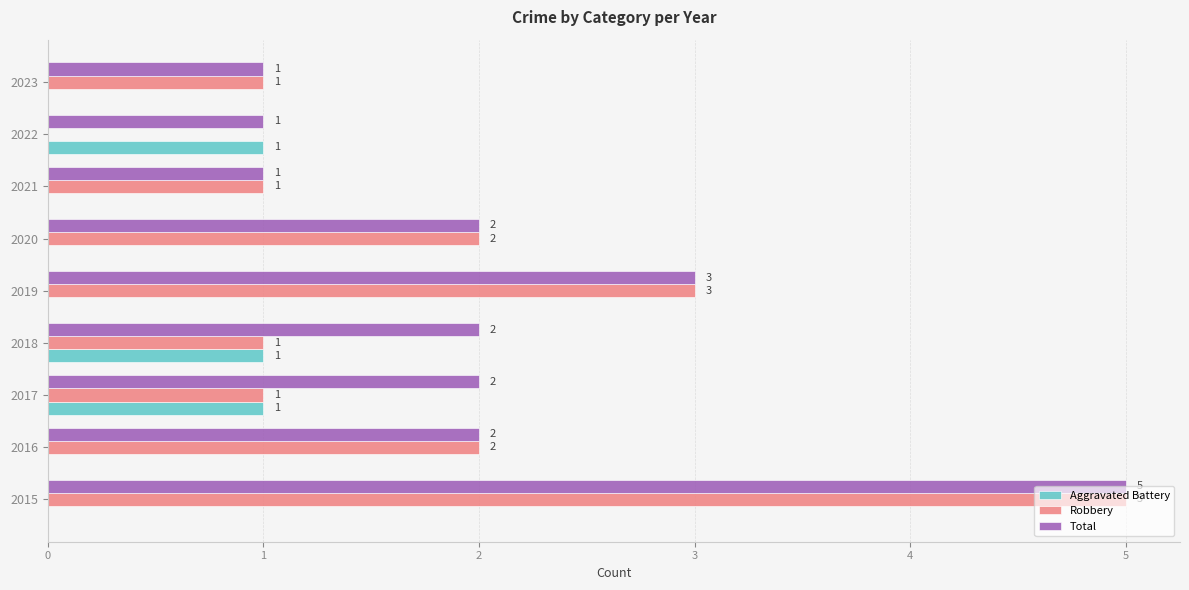

The value of Robbery at 2016 is 1. True or false?

False